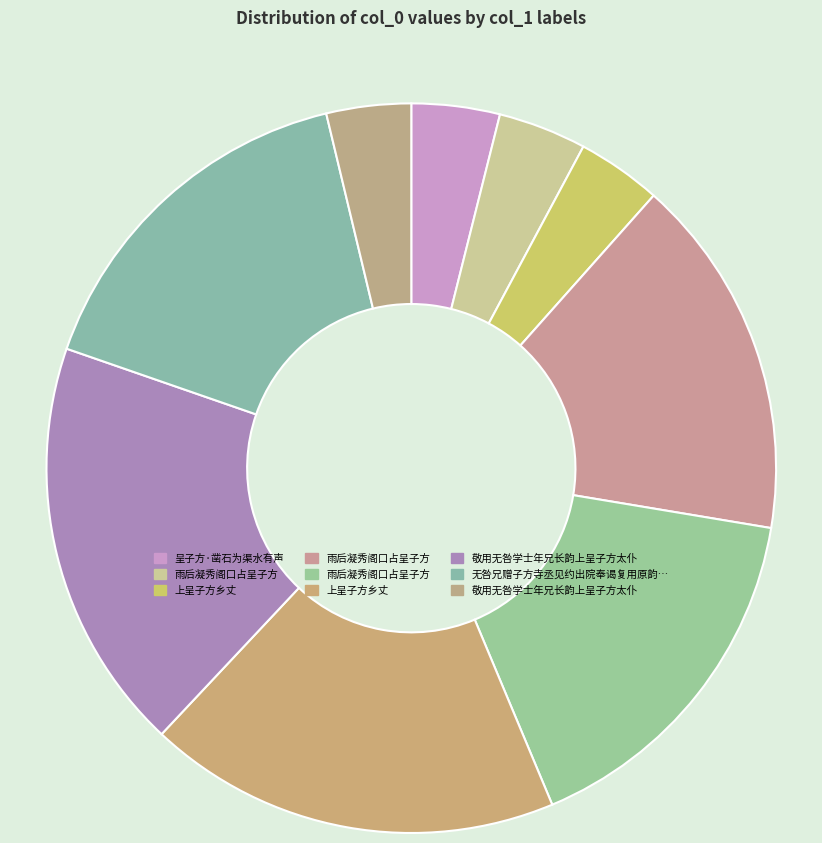

Count the number of slices in the pie.

9